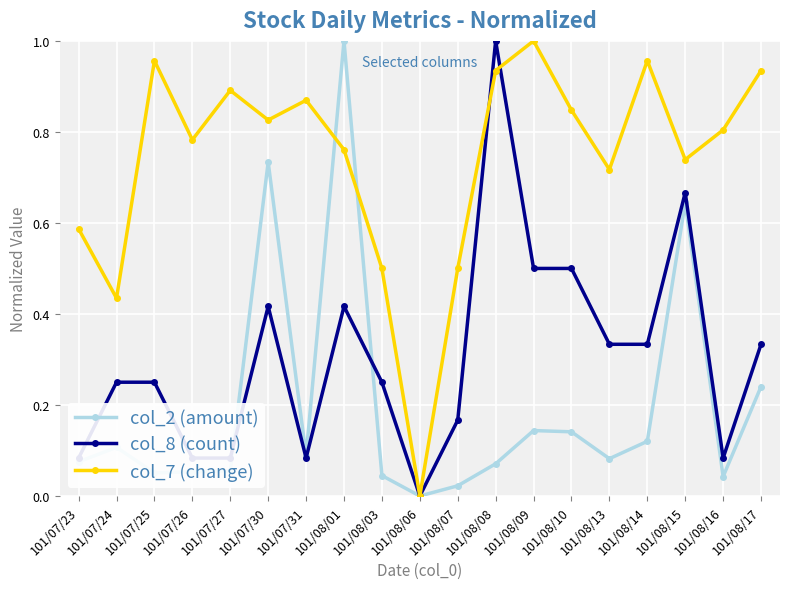

What is the value of the col_8 (count) point at the 13th from the left?

0.5